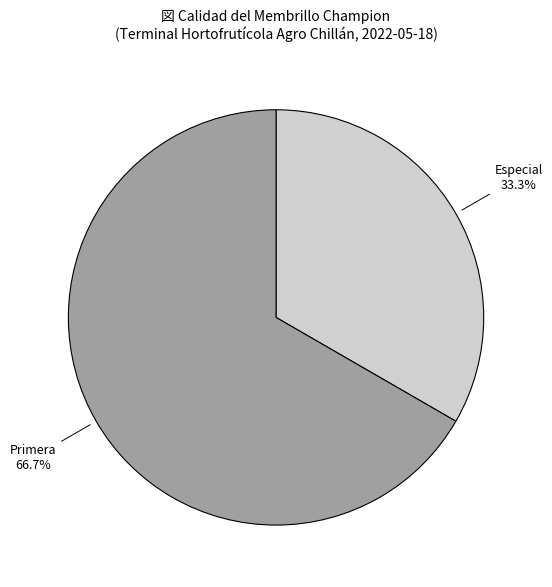

Is there a majority slice in this chart?

Yes